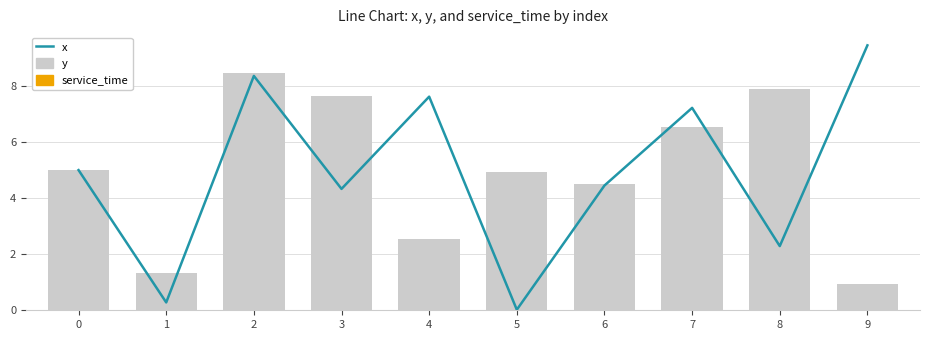

At which label does y reach its peak?

2